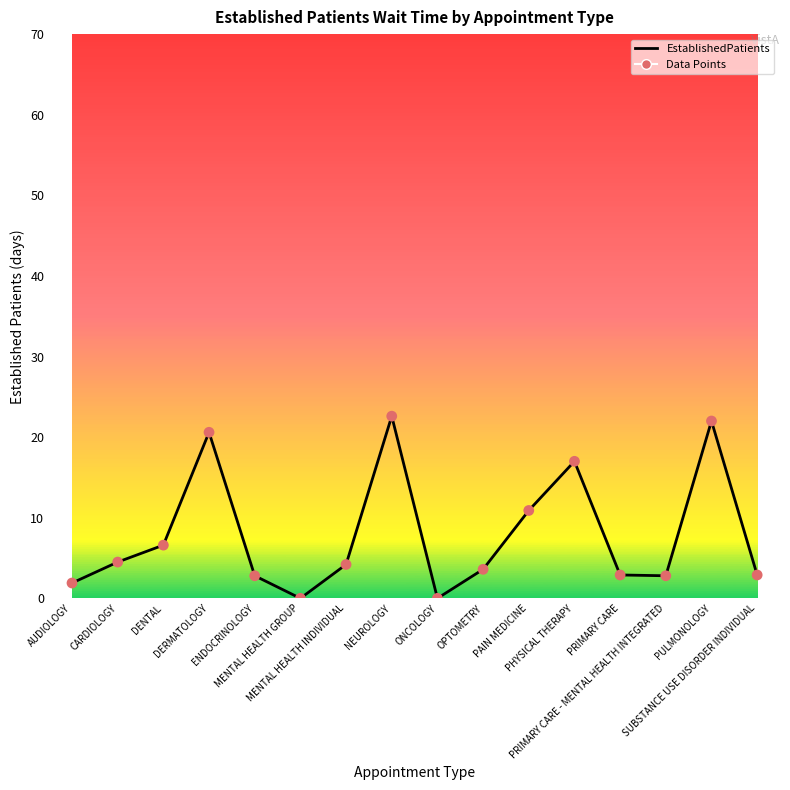

Between PULMONOLOGY and PRIMARY CARE - MENTAL HEALTH INTEGRATED, which is larger?

PULMONOLOGY